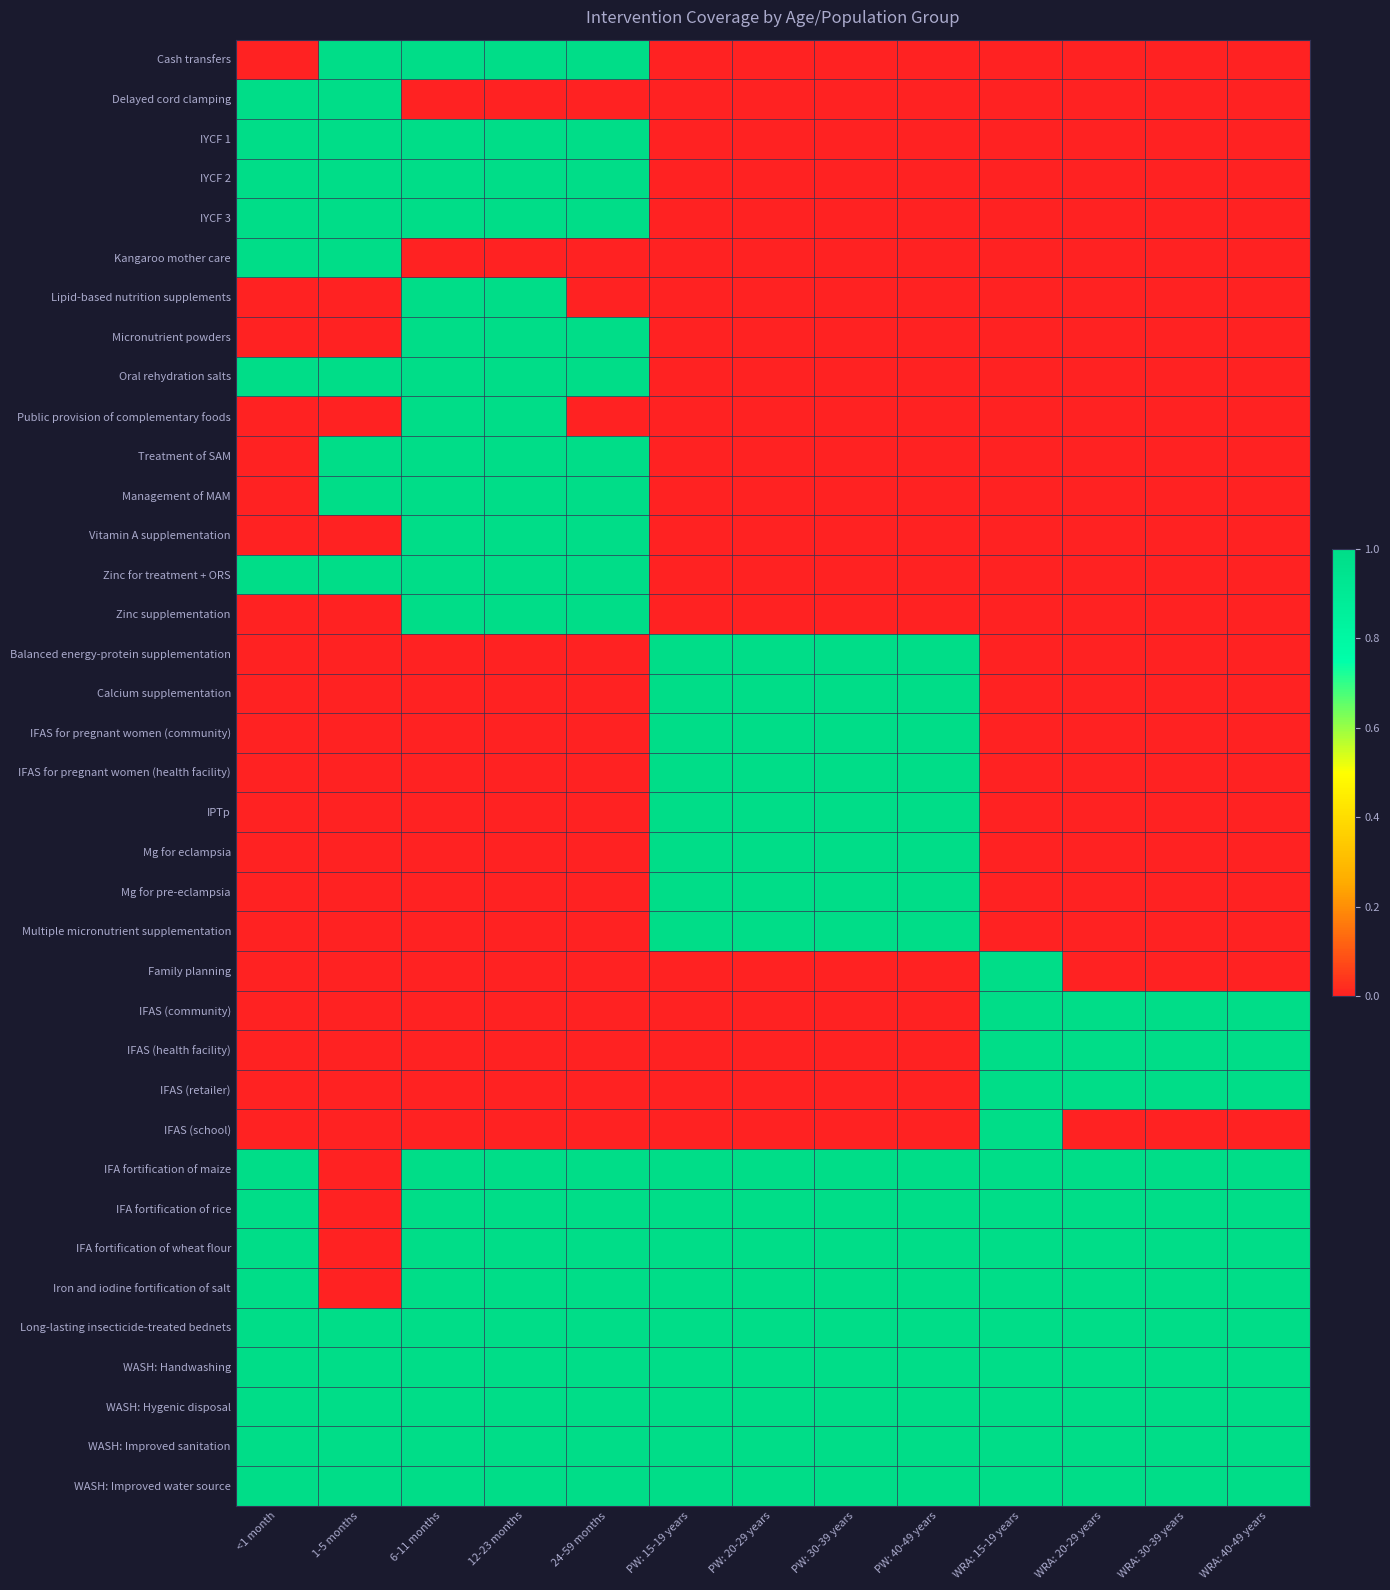

Reading left to right, what are all the values shown in this chart?

Cash transfers: <1 month=0	1-5 months=1	6-11 months=1	12-23 months=1	24-59 months=1	PW: 15-19 years=0	PW: 20-29 years=0	PW: 30-39 years=0	PW: 40-49 years=0	WRA: 15-19 years=0	WRA: 20-29 years=0	WRA: 30-39 years=0	WRA: 40-49 years=0
Delayed cord clamping: <1 month=1	1-5 months=1	6-11 months=0	12-23 months=0	24-59 months=0	PW: 15-19 years=0	PW: 20-29 years=0	PW: 30-39 years=0	PW: 40-49 years=0	WRA: 15-19 years=0	WRA: 20-29 years=0	WRA: 30-39 years=0	WRA: 40-49 years=0
IYCF 1: <1 month=1	1-5 months=1	6-11 months=1	12-23 months=1	24-59 months=1	PW: 15-19 years=0	PW: 20-29 years=0	PW: 30-39 years=0	PW: 40-49 years=0	WRA: 15-19 years=0	WRA: 20-29 years=0	WRA: 30-39 years=0	WRA: 40-49 years=0
IYCF 2: <1 month=1	1-5 months=1	6-11 months=1	12-23 months=1	24-59 months=1	PW: 15-19 years=0	PW: 20-29 years=0	PW: 30-39 years=0	PW: 40-49 years=0	WRA: 15-19 years=0	WRA: 20-29 years=0	WRA: 30-39 years=0	WRA: 40-49 years=0
IYCF 3: <1 month=1	1-5 months=1	6-11 months=1	12-23 months=1	24-59 months=1	PW: 15-19 years=0	PW: 20-29 years=0	PW: 30-39 years=0	PW: 40-49 years=0	WRA: 15-19 years=0	WRA: 20-29 years=0	WRA: 30-39 years=0	WRA: 40-49 years=0
Kangaroo mother care: <1 month=1	1-5 months=1	6-11 months=0	12-23 months=0	24-59 months=0	PW: 15-19 years=0	PW: 20-29 years=0	PW: 30-39 years=0	PW: 40-49 years=0	WRA: 15-19 years=0	WRA: 20-29 years=0	WRA: 30-39 years=0	WRA: 40-49 years=0
Lipid-based nutrition supplements: <1 month=0	1-5 months=0	6-11 months=1	12-23 months=1	24-59 months=0	PW: 15-19 years=0	PW: 20-29 years=0	PW: 30-39 years=0	PW: 40-49 years=0	WRA: 15-19 years=0	WRA: 20-29 years=0	WRA: 30-39 years=0	WRA: 40-49 years=0
Micronutrient powders: <1 month=0	1-5 months=0	6-11 months=1	12-23 months=1	24-59 months=1	PW: 15-19 years=0	PW: 20-29 years=0	PW: 30-39 years=0	PW: 40-49 years=0	WRA: 15-19 years=0	WRA: 20-29 years=0	WRA: 30-39 years=0	WRA: 40-49 years=0
Oral rehydration salts: <1 month=1	1-5 months=1	6-11 months=1	12-23 months=1	24-59 months=1	PW: 15-19 years=0	PW: 20-29 years=0	PW: 30-39 years=0	PW: 40-49 years=0	WRA: 15-19 years=0	WRA: 20-29 years=0	WRA: 30-39 years=0	WRA: 40-49 years=0
Public provision of complementary foods: <1 month=0	1-5 months=0	6-11 months=1	12-23 months=1	24-59 months=0	PW: 15-19 years=0	PW: 20-29 years=0	PW: 30-39 years=0	PW: 40-49 years=0	WRA: 15-19 years=0	WRA: 20-29 years=0	WRA: 30-39 years=0	WRA: 40-49 years=0
Treatment of SAM: <1 month=0	1-5 months=1	6-11 months=1	12-23 months=1	24-59 months=1	PW: 15-19 years=0	PW: 20-29 years=0	PW: 30-39 years=0	PW: 40-49 years=0	WRA: 15-19 years=0	WRA: 20-29 years=0	WRA: 30-39 years=0	WRA: 40-49 years=0
Management of MAM: <1 month=0	1-5 months=1	6-11 months=1	12-23 months=1	24-59 months=1	PW: 15-19 years=0	PW: 20-29 years=0	PW: 30-39 years=0	PW: 40-49 years=0	WRA: 15-19 years=0	WRA: 20-29 years=0	WRA: 30-39 years=0	WRA: 40-49 years=0
Vitamin A supplementation: <1 month=0	1-5 months=0	6-11 months=1	12-23 months=1	24-59 months=1	PW: 15-19 years=0	PW: 20-29 years=0	PW: 30-39 years=0	PW: 40-49 years=0	WRA: 15-19 years=0	WRA: 20-29 years=0	WRA: 30-39 years=0	WRA: 40-49 years=0
Zinc for treatment + ORS: <1 month=1	1-5 months=1	6-11 months=1	12-23 months=1	24-59 months=1	PW: 15-19 years=0	PW: 20-29 years=0	PW: 30-39 years=0	PW: 40-49 years=0	WRA: 15-19 years=0	WRA: 20-29 years=0	WRA: 30-39 years=0	WRA: 40-49 years=0
Zinc supplementation: <1 month=0	1-5 months=0	6-11 months=1	12-23 months=1	24-59 months=1	PW: 15-19 years=0	PW: 20-29 years=0	PW: 30-39 years=0	PW: 40-49 years=0	WRA: 15-19 years=0	WRA: 20-29 years=0	WRA: 30-39 years=0	WRA: 40-49 years=0
Balanced energy-protein supplementation: <1 month=0	1-5 months=0	6-11 months=0	12-23 months=0	24-59 months=0	PW: 15-19 years=1	PW: 20-29 years=1	PW: 30-39 years=1	PW: 40-49 years=1	WRA: 15-19 years=0	WRA: 20-29 years=0	WRA: 30-39 years=0	WRA: 40-49 years=0
Calcium supplementation: <1 month=0	1-5 months=0	6-11 months=0	12-23 months=0	24-59 months=0	PW: 15-19 years=1	PW: 20-29 years=1	PW: 30-39 years=1	PW: 40-49 years=1	WRA: 15-19 years=0	WRA: 20-29 years=0	WRA: 30-39 years=0	WRA: 40-49 years=0
IFAS for pregnant women (community): <1 month=0	1-5 months=0	6-11 months=0	12-23 months=0	24-59 months=0	PW: 15-19 years=1	PW: 20-29 years=1	PW: 30-39 years=1	PW: 40-49 years=1	WRA: 15-19 years=0	WRA: 20-29 years=0	WRA: 30-39 years=0	WRA: 40-49 years=0
IFAS for pregnant women (health facility): <1 month=0	1-5 months=0	6-11 months=0	12-23 months=0	24-59 months=0	PW: 15-19 years=1	PW: 20-29 years=1	PW: 30-39 years=1	PW: 40-49 years=1	WRA: 15-19 years=0	WRA: 20-29 years=0	WRA: 30-39 years=0	WRA: 40-49 years=0
IPTp: <1 month=0	1-5 months=0	6-11 months=0	12-23 months=0	24-59 months=0	PW: 15-19 years=1	PW: 20-29 years=1	PW: 30-39 years=1	PW: 40-49 years=1	WRA: 15-19 years=0	WRA: 20-29 years=0	WRA: 30-39 years=0	WRA: 40-49 years=0
Mg for eclampsia: <1 month=0	1-5 months=0	6-11 months=0	12-23 months=0	24-59 months=0	PW: 15-19 years=1	PW: 20-29 years=1	PW: 30-39 years=1	PW: 40-49 years=1	WRA: 15-19 years=0	WRA: 20-29 years=0	WRA: 30-39 years=0	WRA: 40-49 years=0
Mg for pre-eclampsia: <1 month=0	1-5 months=0	6-11 months=0	12-23 months=0	24-59 months=0	PW: 15-19 years=1	PW: 20-29 years=1	PW: 30-39 years=1	PW: 40-49 years=1	WRA: 15-19 years=0	WRA: 20-29 years=0	WRA: 30-39 years=0	WRA: 40-49 years=0
Multiple micronutrient supplementation: <1 month=0	1-5 months=0	6-11 months=0	12-23 months=0	24-59 months=0	PW: 15-19 years=1	PW: 20-29 years=1	PW: 30-39 years=1	PW: 40-49 years=1	WRA: 15-19 years=0	WRA: 20-29 years=0	WRA: 30-39 years=0	WRA: 40-49 years=0
Family planning: <1 month=0	1-5 months=0	6-11 months=0	12-23 months=0	24-59 months=0	PW: 15-19 years=0	PW: 20-29 years=0	PW: 30-39 years=0	PW: 40-49 years=0	WRA: 15-19 years=1	WRA: 20-29 years=0	WRA: 30-39 years=0	WRA: 40-49 years=0
IFAS (community): <1 month=0	1-5 months=0	6-11 months=0	12-23 months=0	24-59 months=0	PW: 15-19 years=0	PW: 20-29 years=0	PW: 30-39 years=0	PW: 40-49 years=0	WRA: 15-19 years=1	WRA: 20-29 years=1	WRA: 30-39 years=1	WRA: 40-49 years=1
IFAS (health facility): <1 month=0	1-5 months=0	6-11 months=0	12-23 months=0	24-59 months=0	PW: 15-19 years=0	PW: 20-29 years=0	PW: 30-39 years=0	PW: 40-49 years=0	WRA: 15-19 years=1	WRA: 20-29 years=1	WRA: 30-39 years=1	WRA: 40-49 years=1
IFAS (retailer): <1 month=0	1-5 months=0	6-11 months=0	12-23 months=0	24-59 months=0	PW: 15-19 years=0	PW: 20-29 years=0	PW: 30-39 years=0	PW: 40-49 years=0	WRA: 15-19 years=1	WRA: 20-29 years=1	WRA: 30-39 years=1	WRA: 40-49 years=1
IFAS (school): <1 month=0	1-5 months=0	6-11 months=0	12-23 months=0	24-59 months=0	PW: 15-19 years=0	PW: 20-29 years=0	PW: 30-39 years=0	PW: 40-49 years=0	WRA: 15-19 years=1	WRA: 20-29 years=0	WRA: 30-39 years=0	WRA: 40-49 years=0
IFA fortification of maize: <1 month=1	1-5 months=0	6-11 months=1	12-23 months=1	24-59 months=1	PW: 15-19 years=1	PW: 20-29 years=1	PW: 30-39 years=1	PW: 40-49 years=1	WRA: 15-19 years=1	WRA: 20-29 years=1	WRA: 30-39 years=1	WRA: 40-49 years=1
IFA fortification of rice: <1 month=1	1-5 months=0	6-11 months=1	12-23 months=1	24-59 months=1	PW: 15-19 years=1	PW: 20-29 years=1	PW: 30-39 years=1	PW: 40-49 years=1	WRA: 15-19 years=1	WRA: 20-29 years=1	WRA: 30-39 years=1	WRA: 40-49 years=1
IFA fortification of wheat flour: <1 month=1	1-5 months=0	6-11 months=1	12-23 months=1	24-59 months=1	PW: 15-19 years=1	PW: 20-29 years=1	PW: 30-39 years=1	PW: 40-49 years=1	WRA: 15-19 years=1	WRA: 20-29 years=1	WRA: 30-39 years=1	WRA: 40-49 years=1
Iron and iodine fortification of salt: <1 month=1	1-5 months=0	6-11 months=1	12-23 months=1	24-59 months=1	PW: 15-19 years=1	PW: 20-29 years=1	PW: 30-39 years=1	PW: 40-49 years=1	WRA: 15-19 years=1	WRA: 20-29 years=1	WRA: 30-39 years=1	WRA: 40-49 years=1
Long-lasting insecticide-treated bednets: <1 month=1	1-5 months=1	6-11 months=1	12-23 months=1	24-59 months=1	PW: 15-19 years=1	PW: 20-29 years=1	PW: 30-39 years=1	PW: 40-49 years=1	WRA: 15-19 years=1	WRA: 20-29 years=1	WRA: 30-39 years=1	WRA: 40-49 years=1
WASH: Handwashing: <1 month=1	1-5 months=1	6-11 months=1	12-23 months=1	24-59 months=1	PW: 15-19 years=1	PW: 20-29 years=1	PW: 30-39 years=1	PW: 40-49 years=1	WRA: 15-19 years=1	WRA: 20-29 years=1	WRA: 30-39 years=1	WRA: 40-49 years=1
WASH: Hygenic disposal: <1 month=1	1-5 months=1	6-11 months=1	12-23 months=1	24-59 months=1	PW: 15-19 years=1	PW: 20-29 years=1	PW: 30-39 years=1	PW: 40-49 years=1	WRA: 15-19 years=1	WRA: 20-29 years=1	WRA: 30-39 years=1	WRA: 40-49 years=1
WASH: Improved sanitation: <1 month=1	1-5 months=1	6-11 months=1	12-23 months=1	24-59 months=1	PW: 15-19 years=1	PW: 20-29 years=1	PW: 30-39 years=1	PW: 40-49 years=1	WRA: 15-19 years=1	WRA: 20-29 years=1	WRA: 30-39 years=1	WRA: 40-49 years=1
WASH: Improved water source: <1 month=1	1-5 months=1	6-11 months=1	12-23 months=1	24-59 months=1	PW: 15-19 years=1	PW: 20-29 years=1	PW: 30-39 years=1	PW: 40-49 years=1	WRA: 15-19 years=1	WRA: 20-29 years=1	WRA: 30-39 years=1	WRA: 40-49 years=1